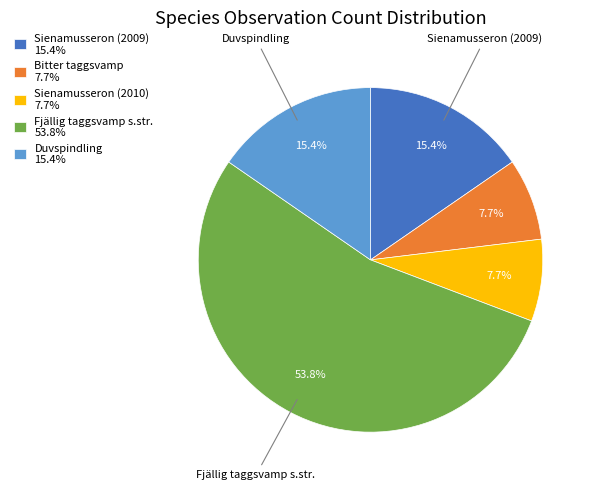

What percentage is the Sienamusseron (2010) slice, to the nearest percent?

8%